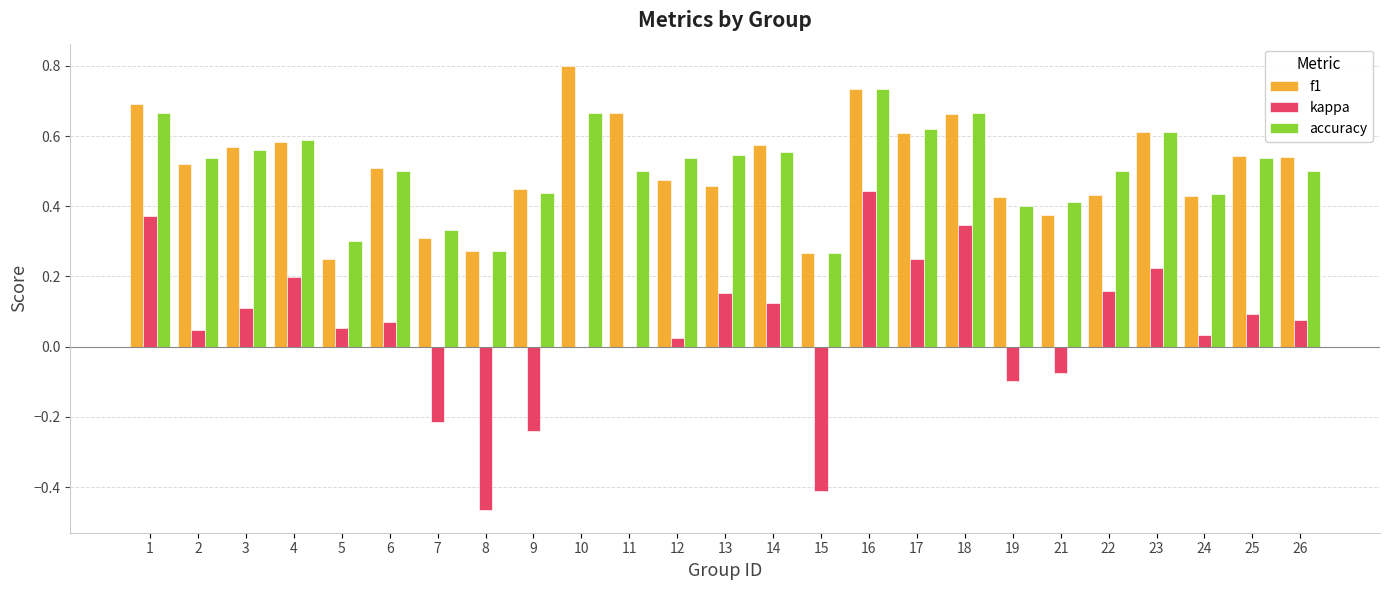

Is the value of f1 at 16 greater than the value of accuracy at 1?

Yes